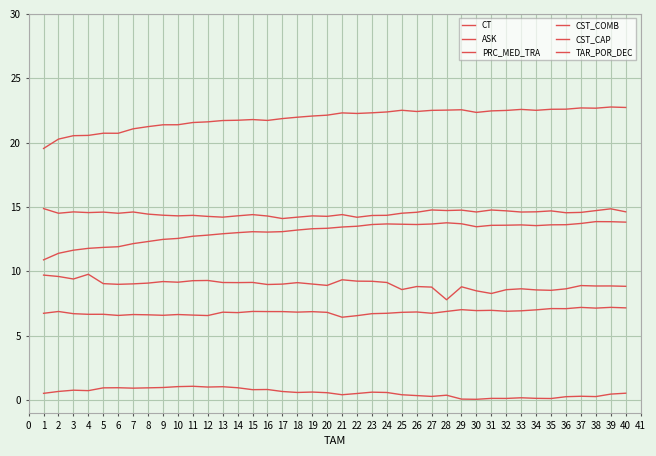

Does the chart display data point markers on the line(s)?

No